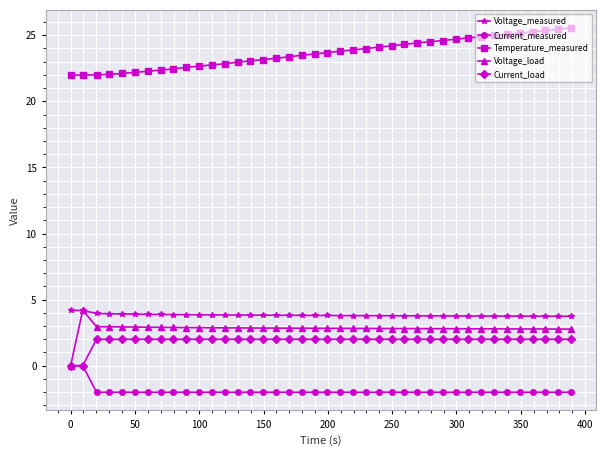

How many lines are shown in the chart?

5